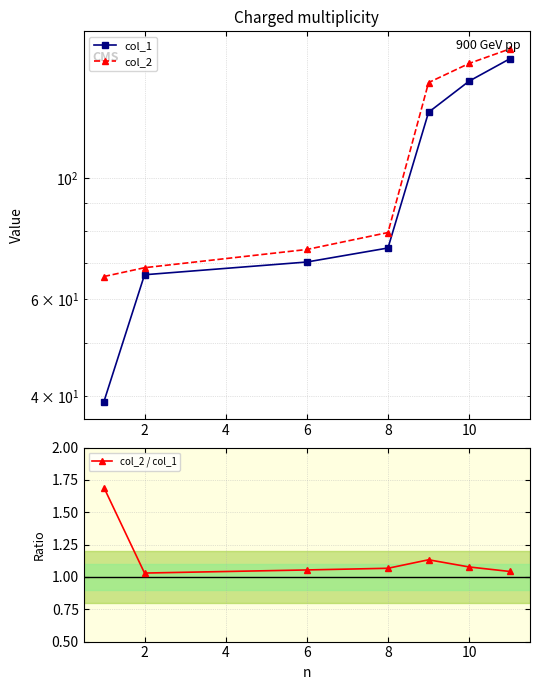

True or false: col_2 / col_1 has more than 0 interior local peaks.

True